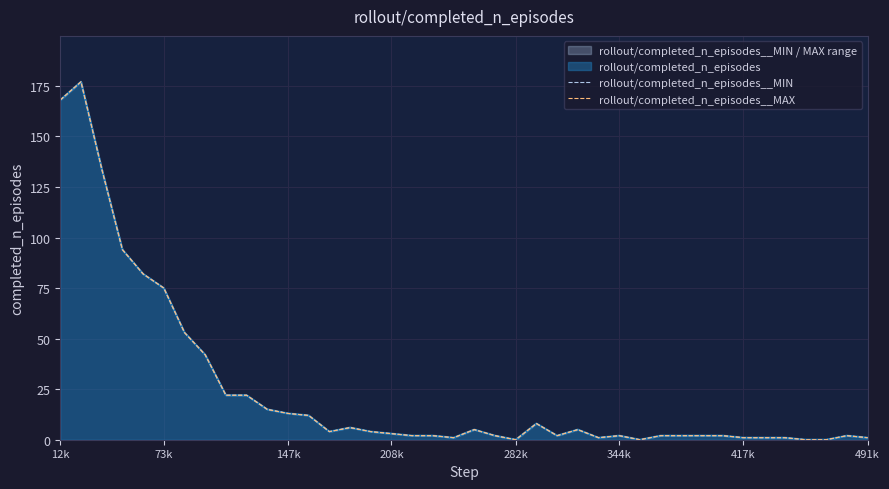

What is the difference between the second highest and second lowest values in the rollout/completed_n_episodes__MAX series?

168